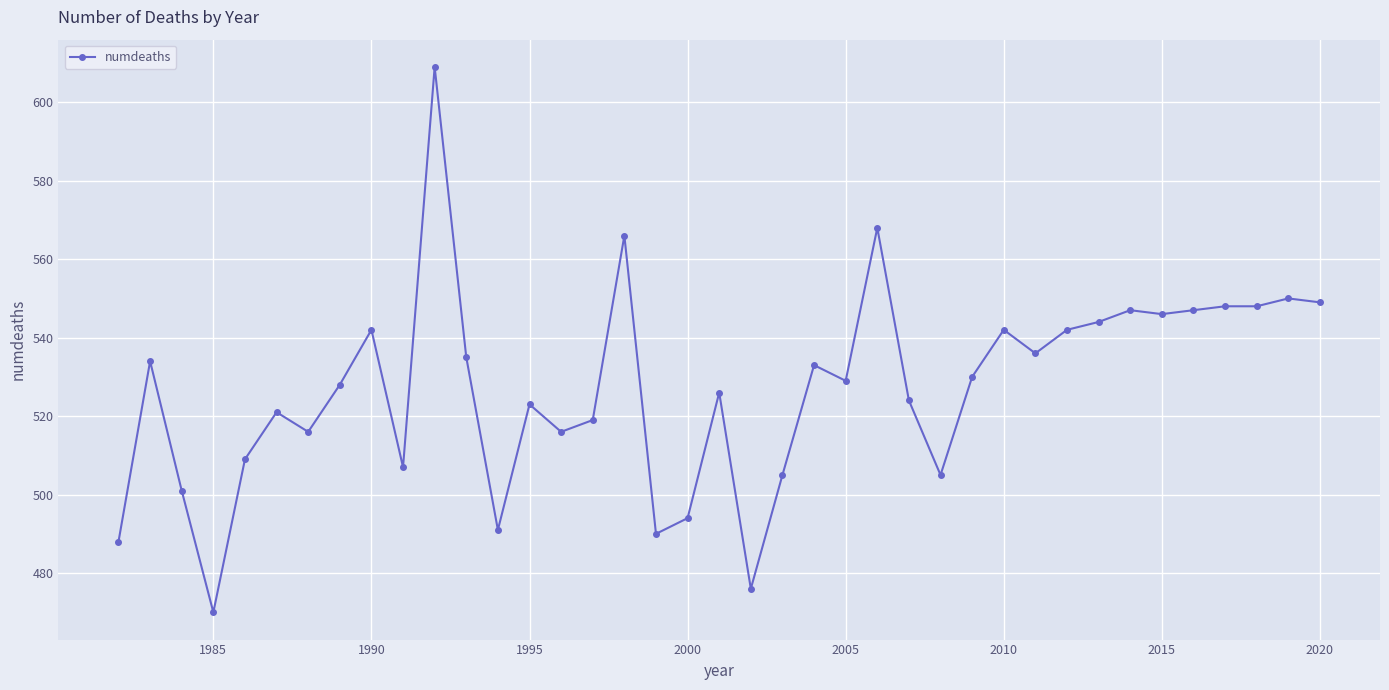

Does the chart display data point markers on the line(s)?

Yes